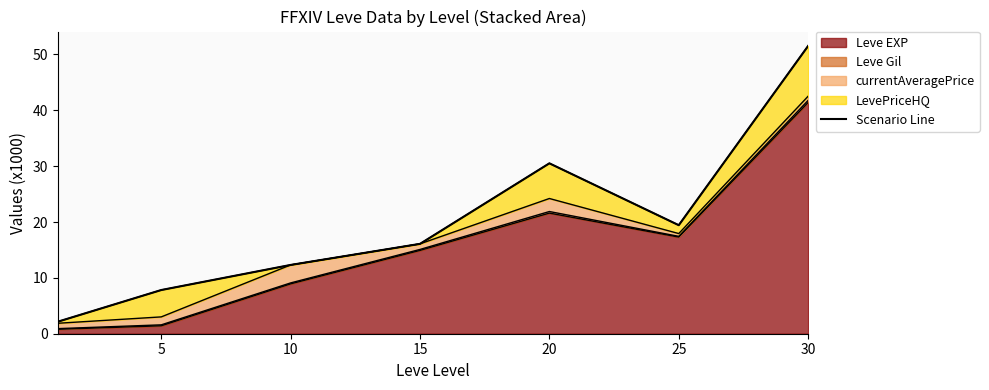

Reading left to right, what are all the values shown in this chart?

2.2	7.8	12.3	16.1	30.5	19.4	51.5